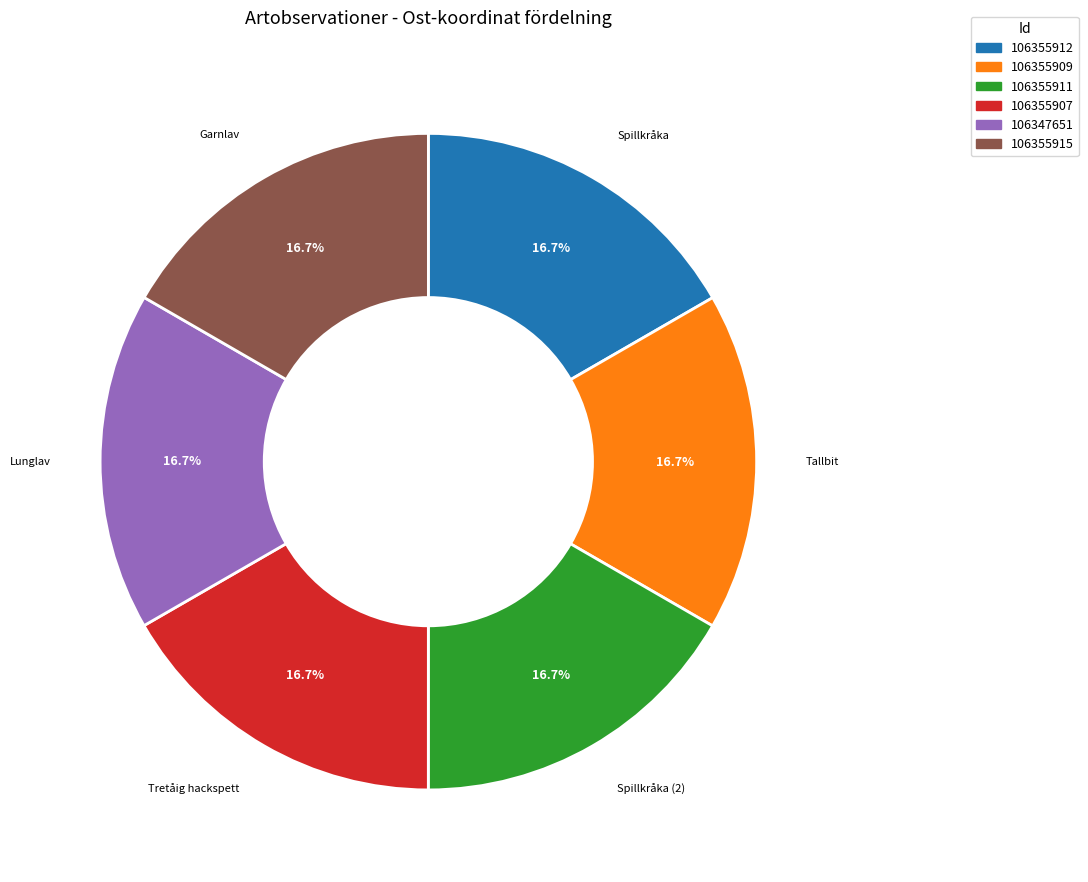

Does any single category account for the majority?

No